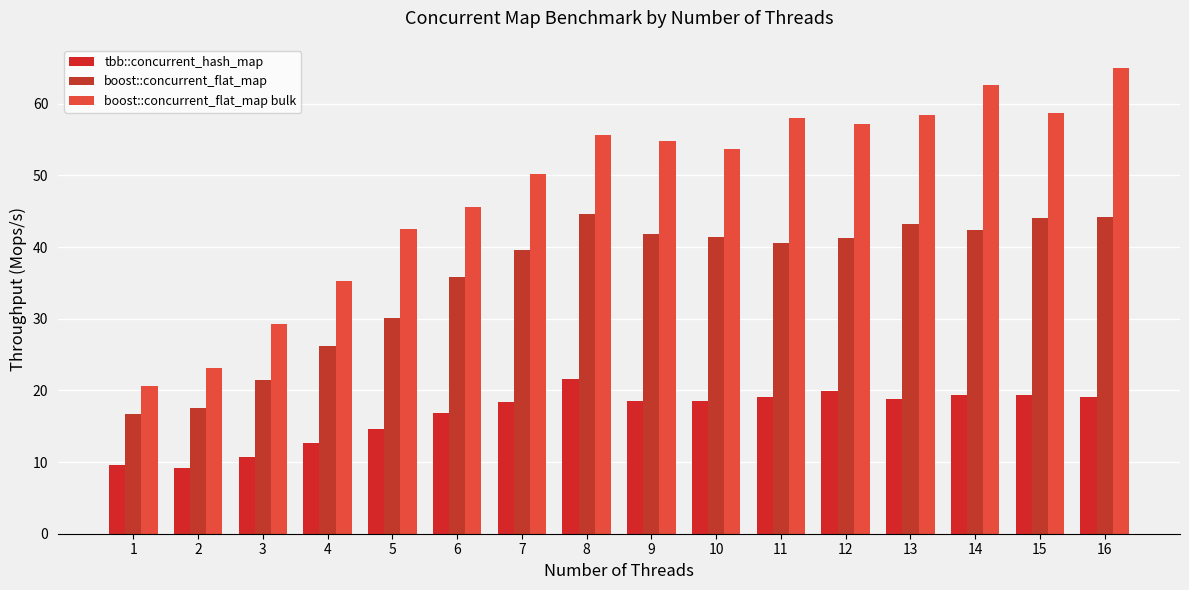

Reading right to left, transcribe all the data shown in this chart.

tbb::concurrent_hash_map: 19.1	19.3	19.3	18.9	19.9	19.1	18.5	18.6	21.6	18.4	16.8	14.6	12.6	10.8	9.2	9.6
boost::concurrent_flat_map: 44.3	44.0	42.4	43.2	41.3	40.6	41.4	41.8	44.6	39.7	35.9	30.1	26.2	21.4	17.6	16.7
boost::concurrent_flat_map bulk: 65.0	58.8	62.7	58.4	57.2	58.1	53.7	54.8	55.7	50.3	45.7	42.5	35.2	29.3	23.1	20.6